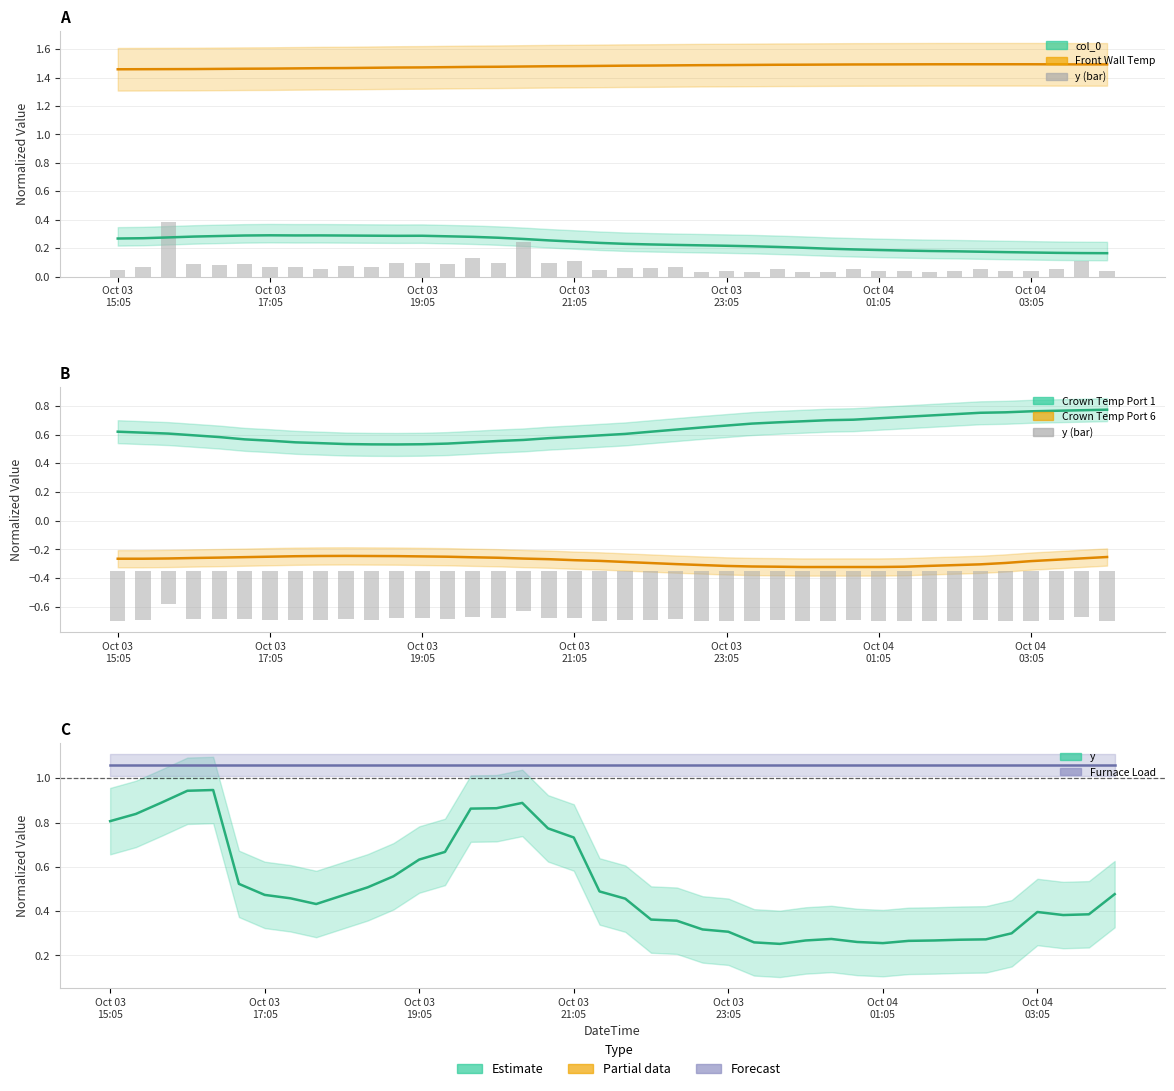

What is the difference between the maximum and minimum values in the Crown Temp Port 6 series?

0.1